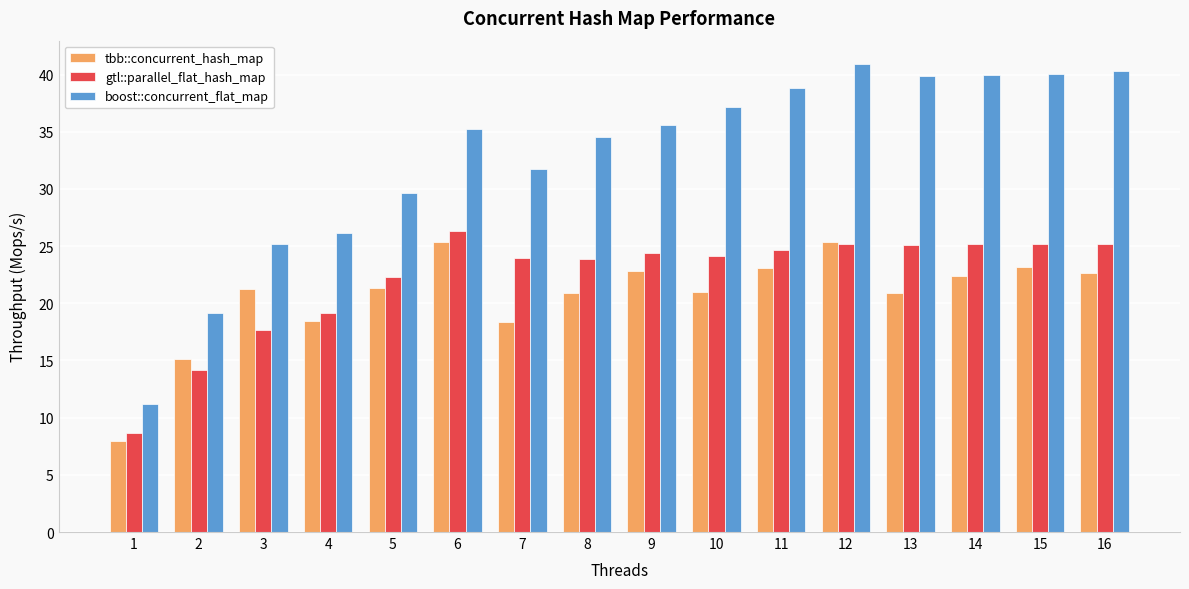

What is the spread (max minus min) of values at 7?

13.3